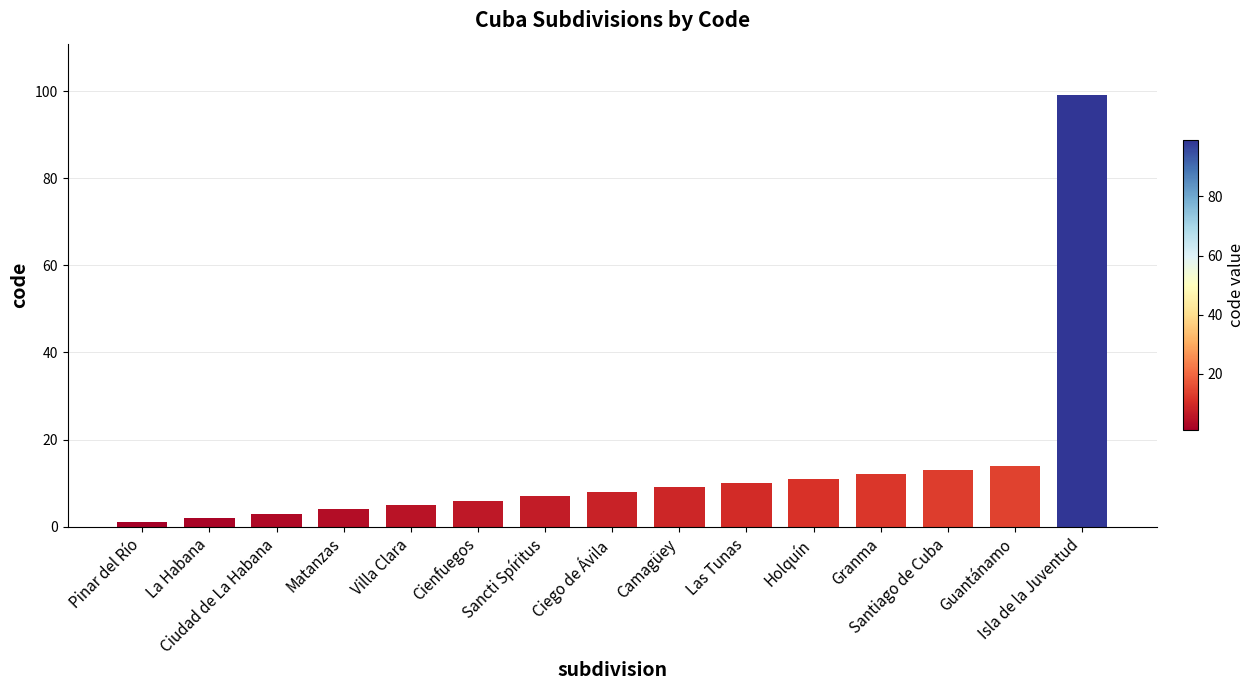

What is the value of the 1st bar from the left?

1